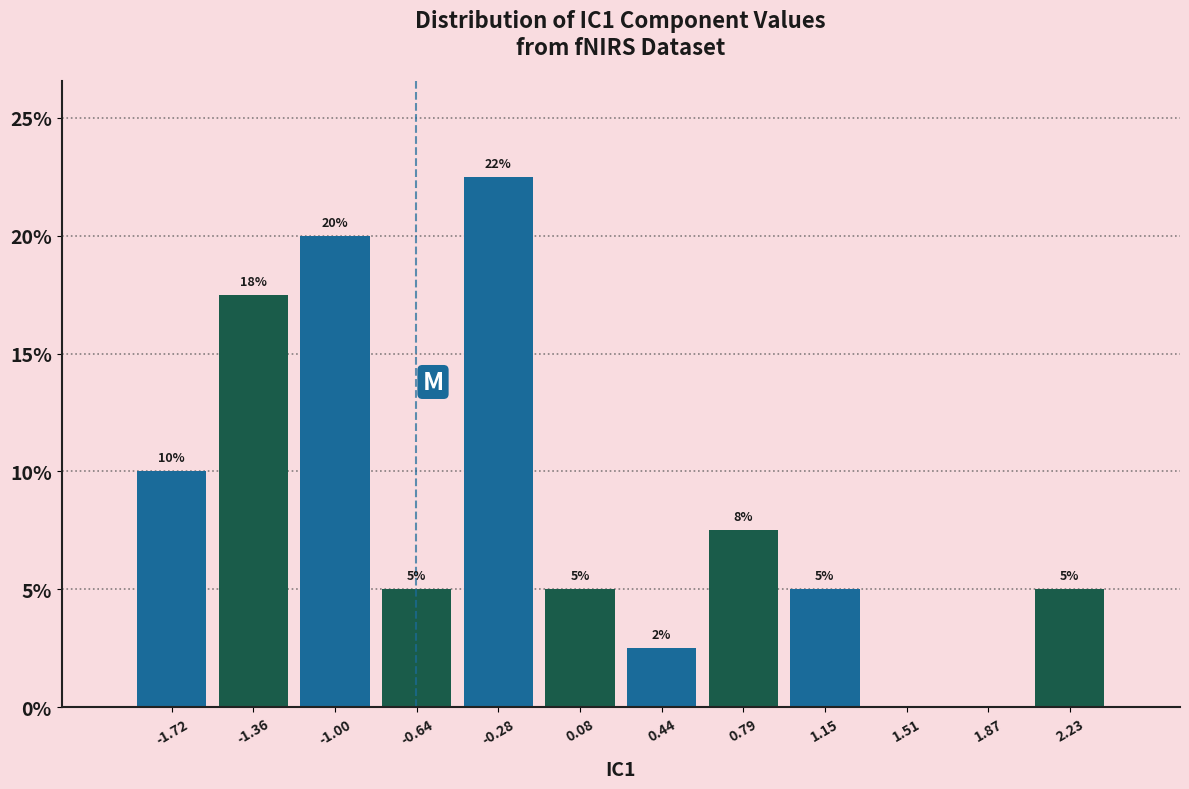

Which range on the x-axis has the tallest bar?

-0.45 to -0.10